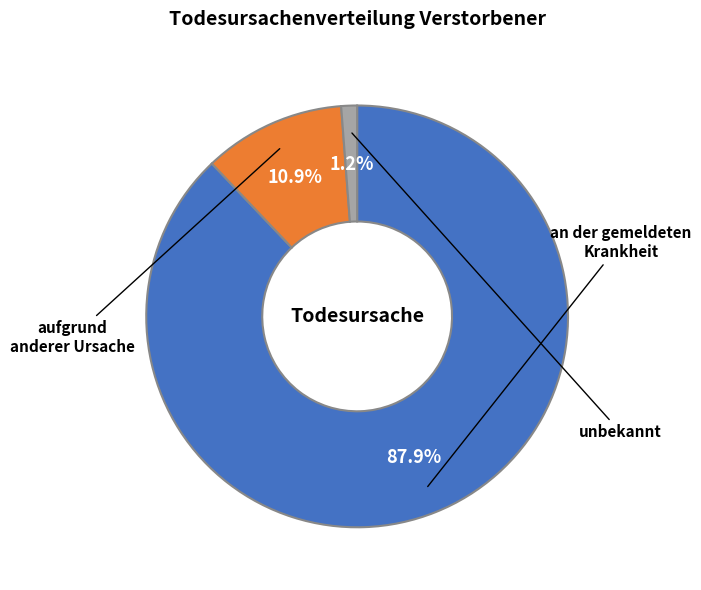

The an der gemeldeten Krankheit slice represents 83% of the pie. True or false?

False